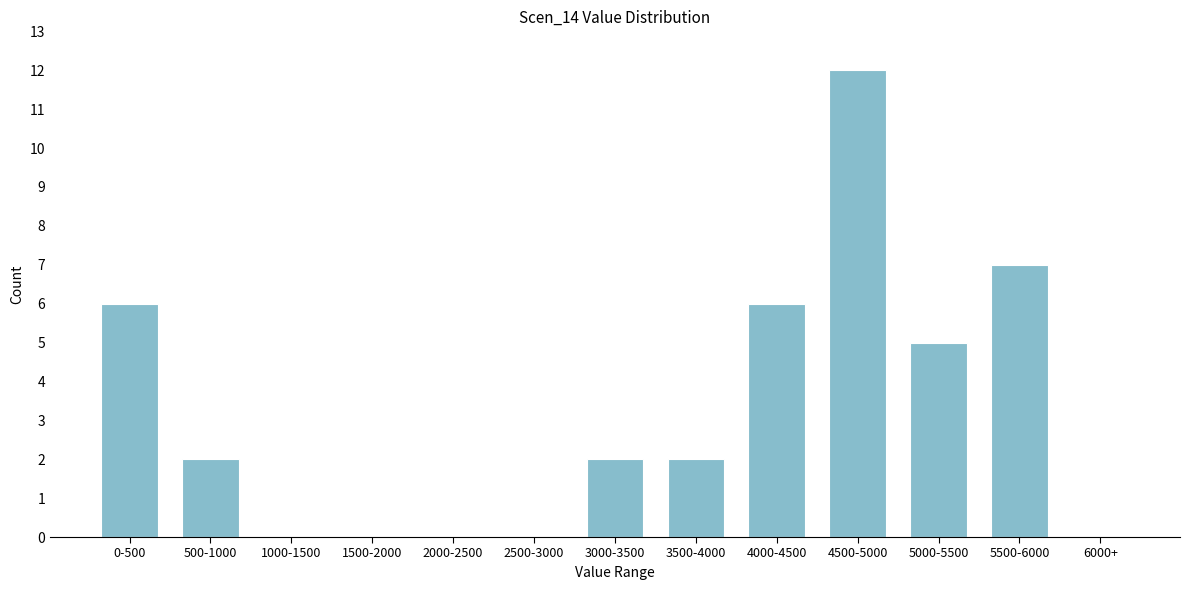

Reading right to left, transcribe all the data shown in this chart.

6000+=0	5500-6000=7	5000-5500=5	4500-5000=12	4000-4500=6	3500-4000=2	3000-3500=2	2500-3000=0	2000-2500=0	1500-2000=0	1000-1500=0	500-1000=2	0-500=6